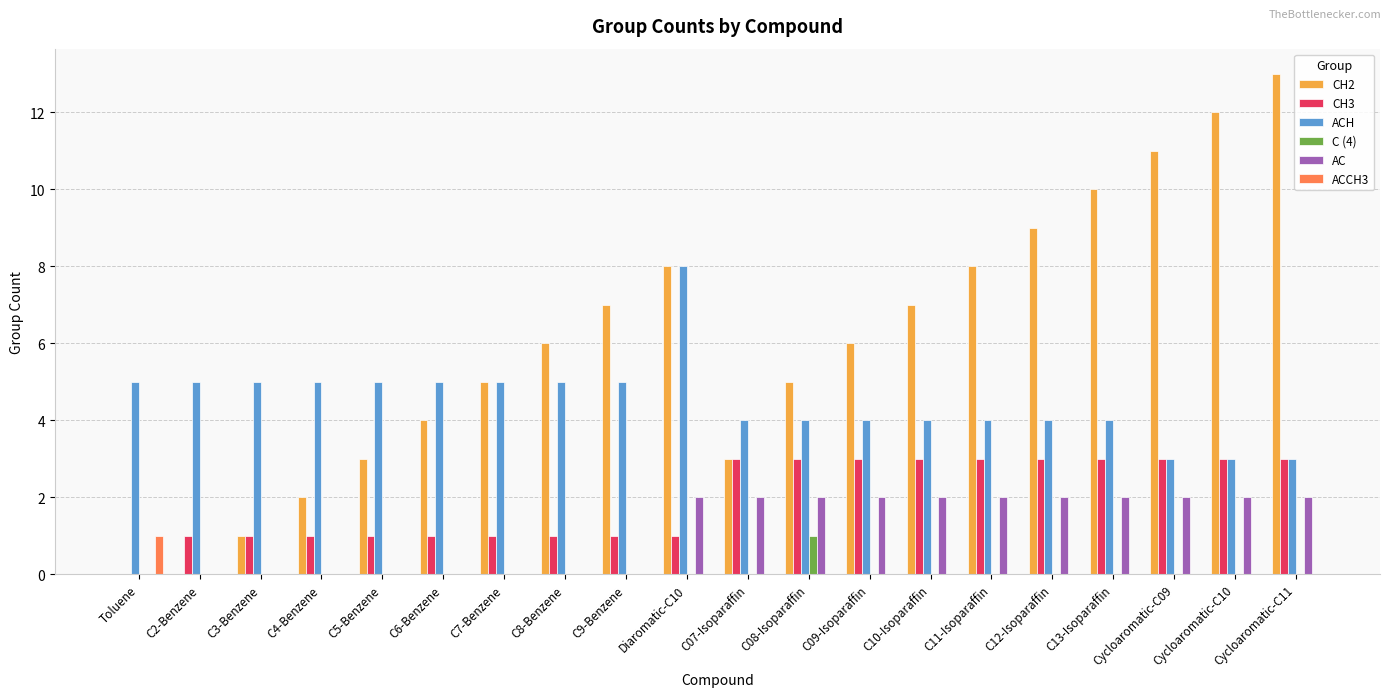

What is the average value of the AC series?

1